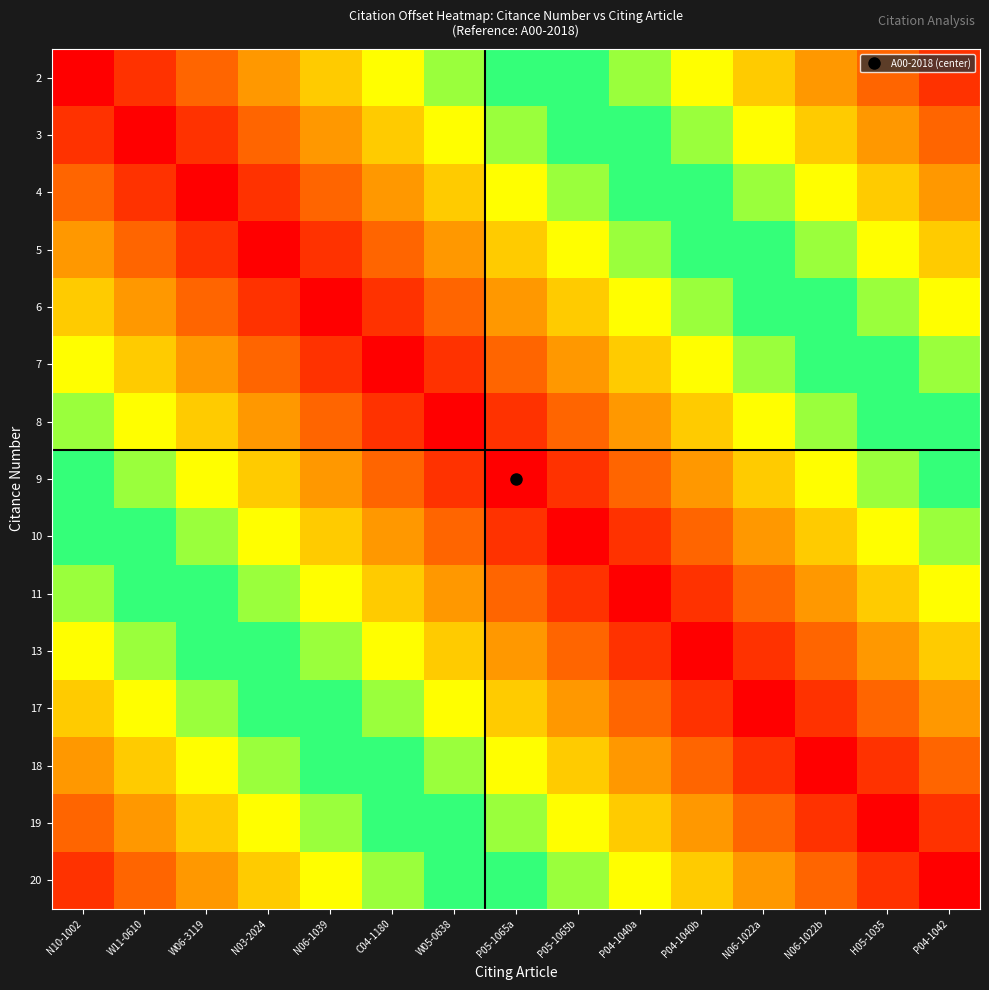

What is the difference between the highest and lowest values at P05-1065a?

0.9